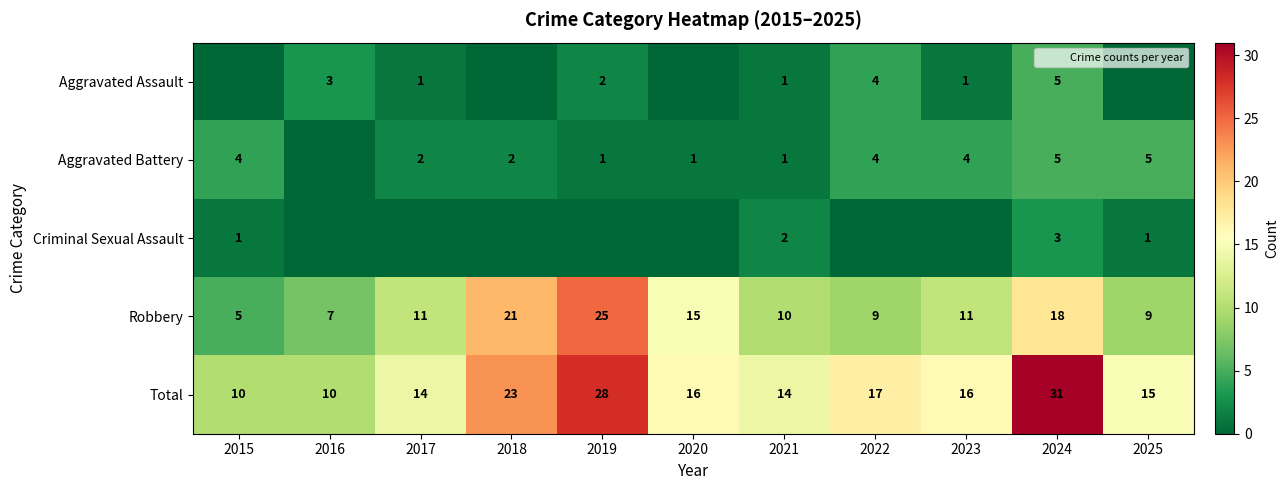

Between 2015 and 2019, which series saw the biggest shift?

Robbery